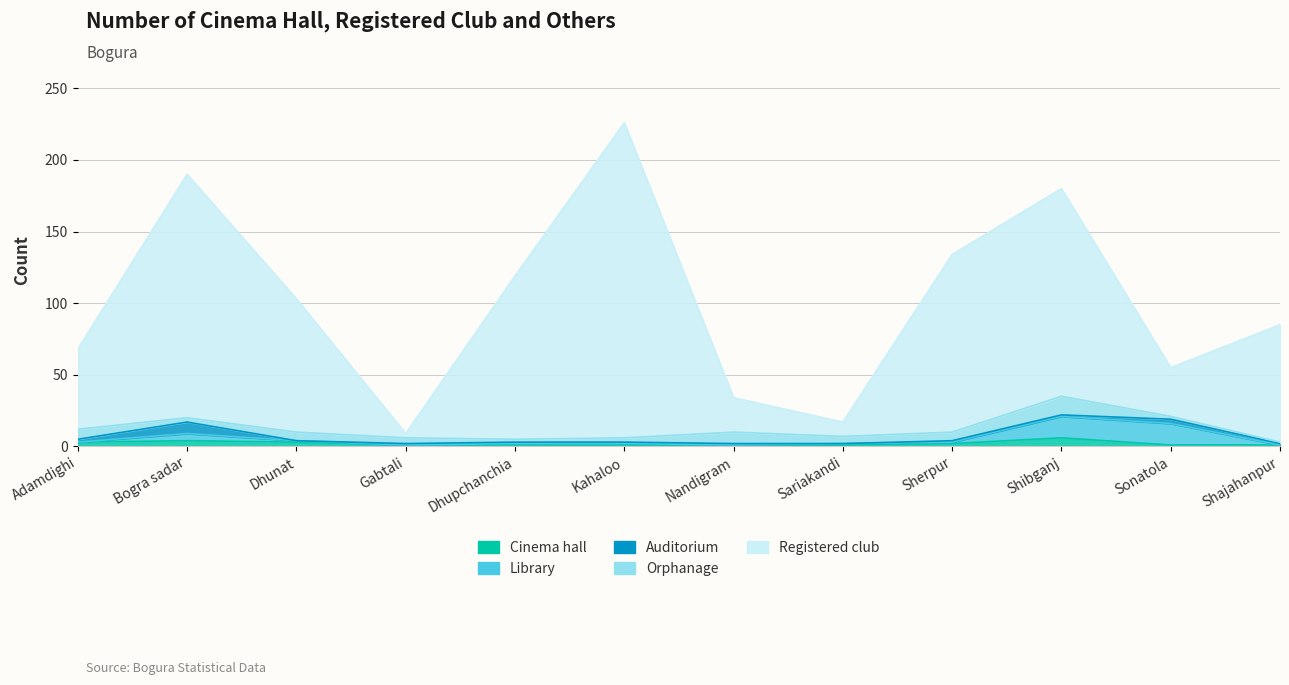

In Library, how many points are lower than both neighbors (excluding endpoints)?

1